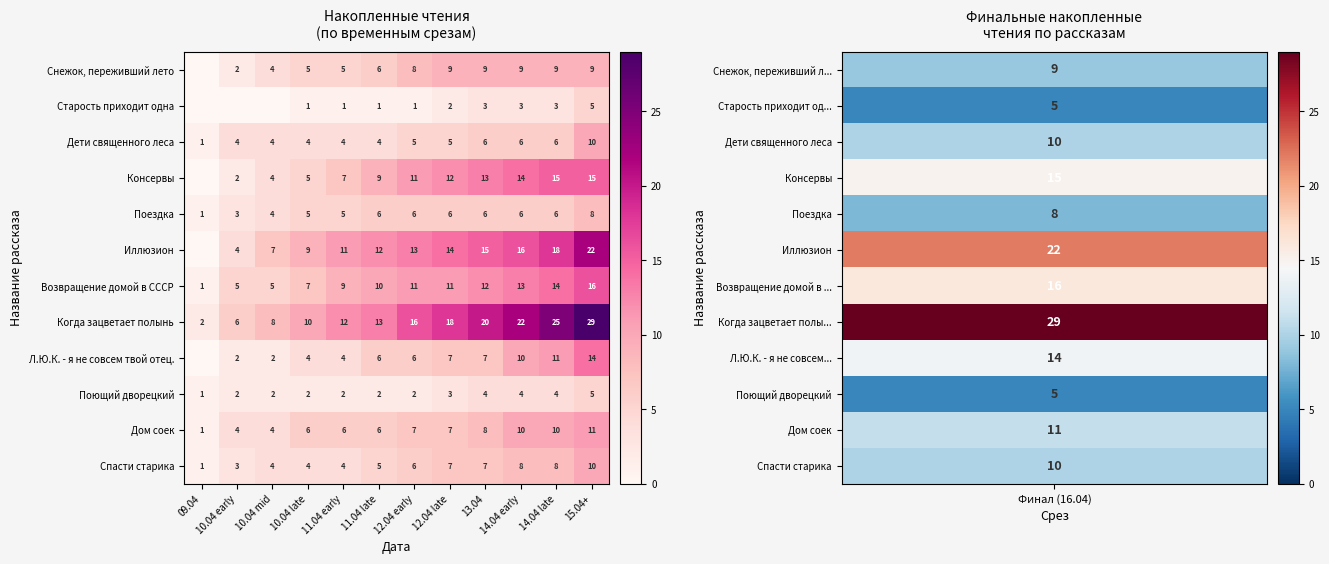

Where is Когда зацветает полынь nearest to the value 15?

12.04 early